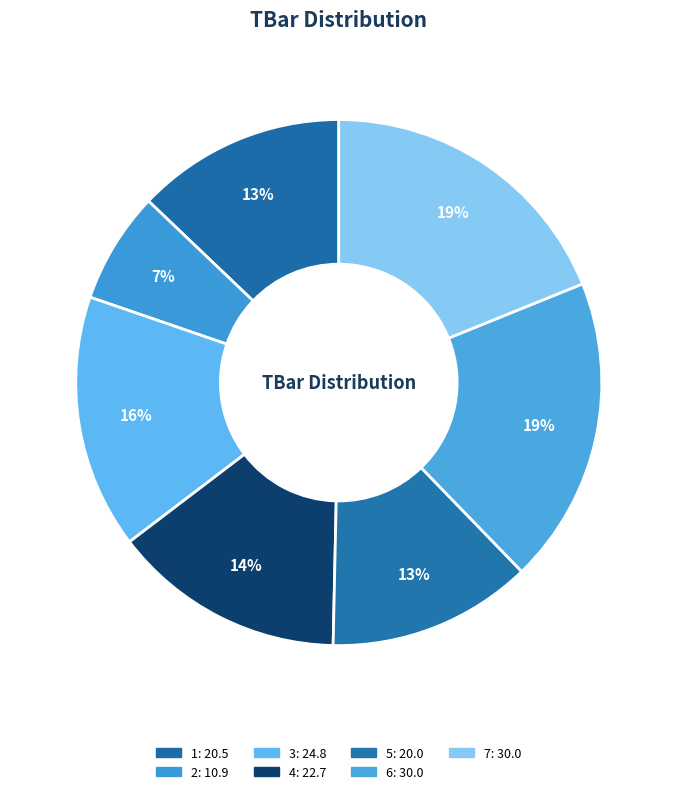

Rank the categories by value from lowest to highest.

2, 5, 1, 4, 3, 6, 7